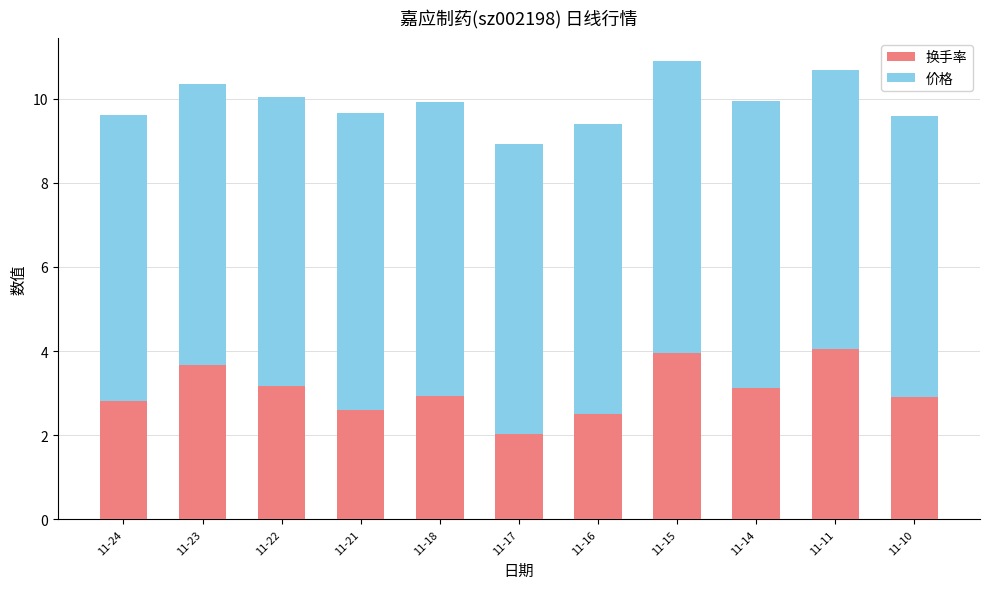

What are all the series names shown in the legend?

换手率, 价格